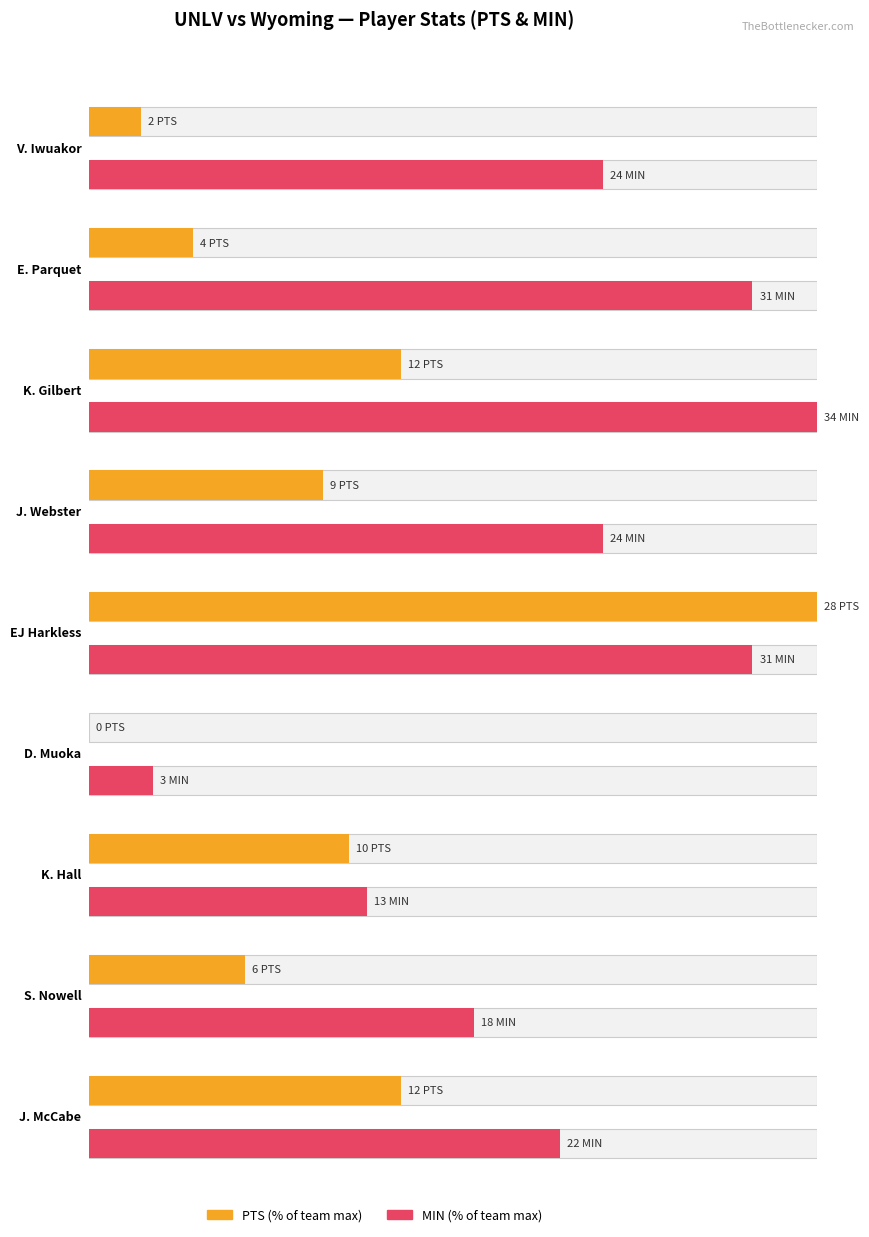

How many values in MIN are above zero?

9